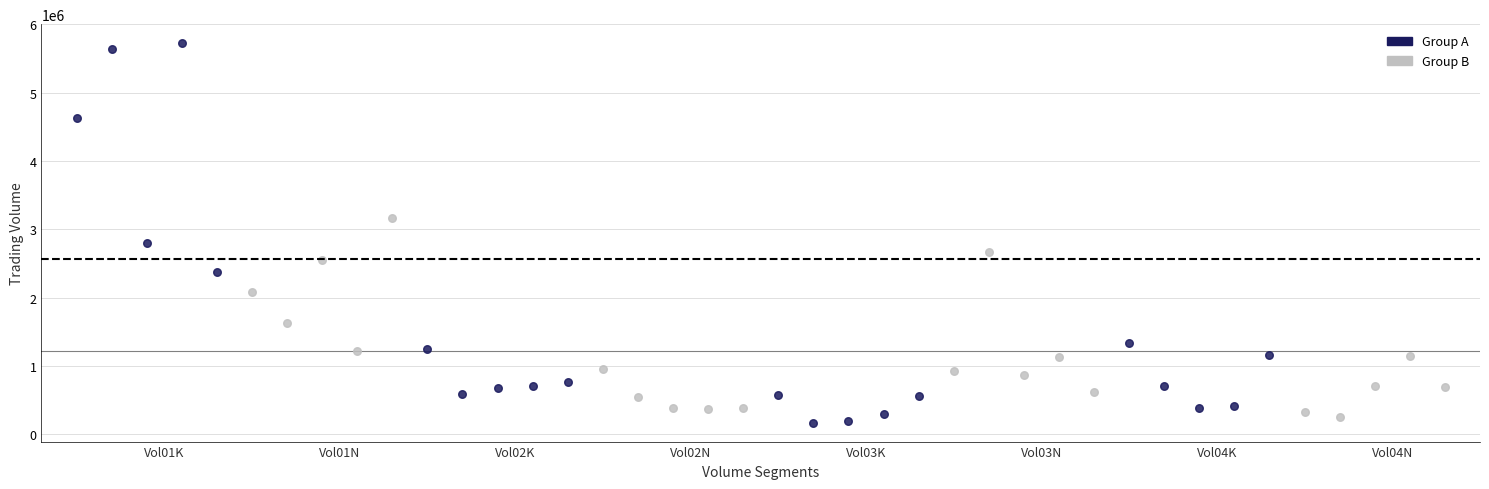

What are all the series names shown in the legend?

Group A, Group B